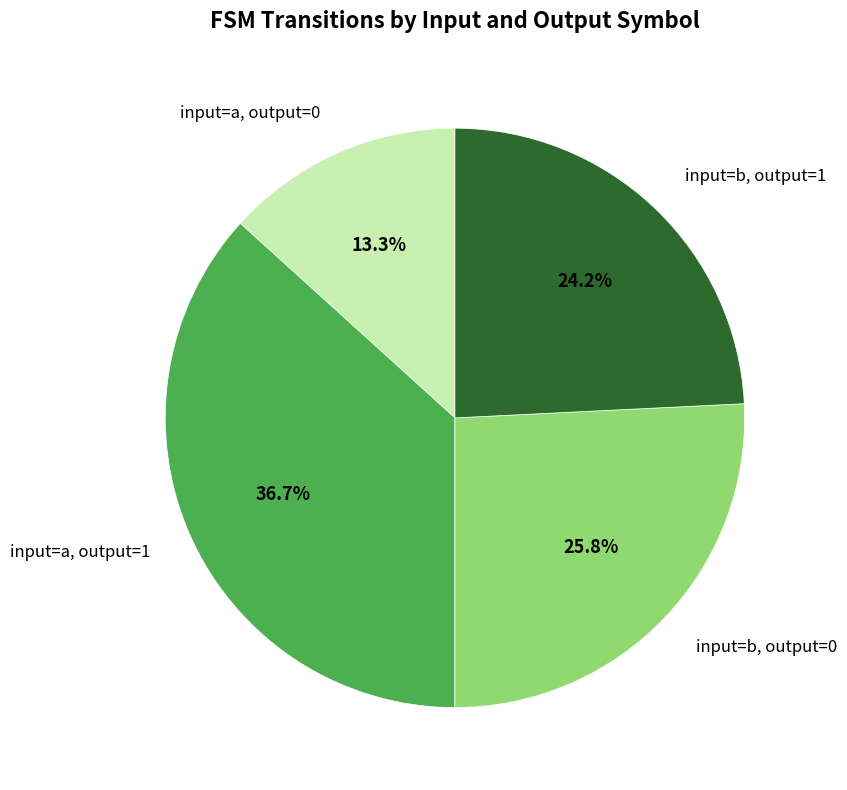

What is the ratio of the value at input=b, output=0 to the value at input=a, output=1?

0.7